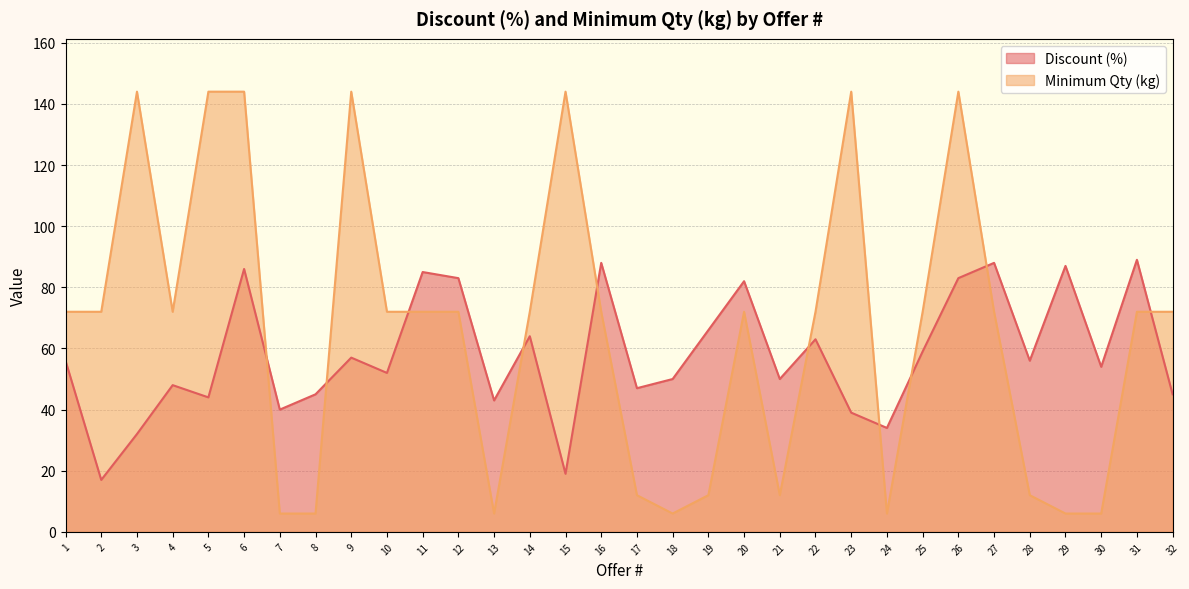

What is the difference between the Minimum Qty (kg) values at 32 and 30?

66